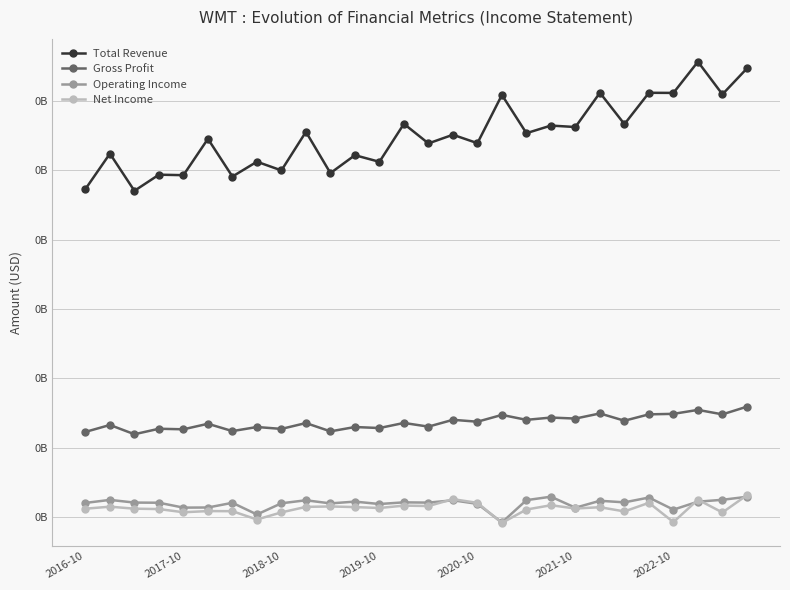

What are all the series names shown in the legend?

Total Revenue, Gross Profit, Operating Income, Net Income